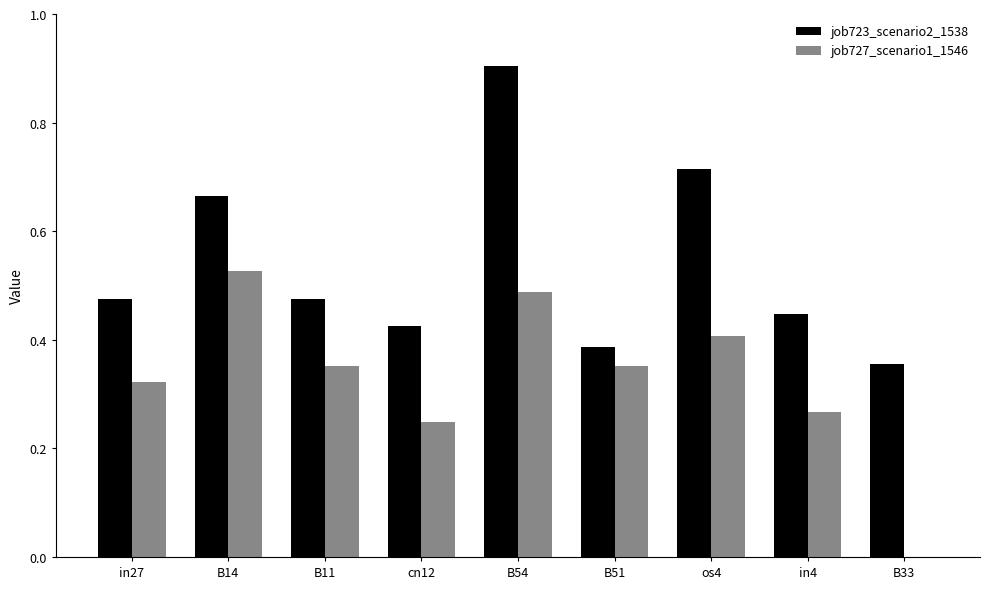

What is the sum of the job723_scenario2_1538 values at os4 and cn12?

1.1